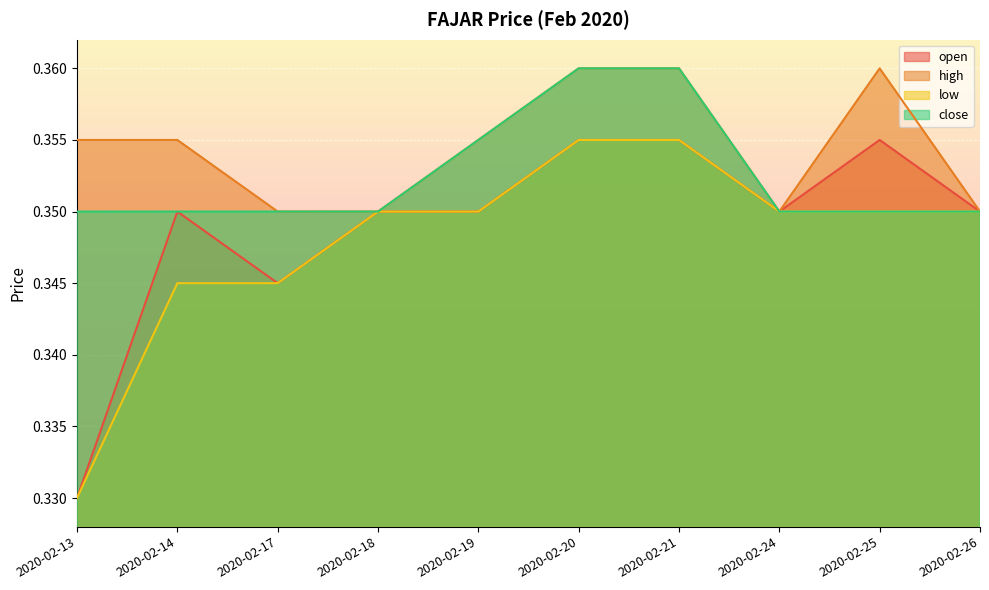

True or false: close and high intersect in this chart.

False